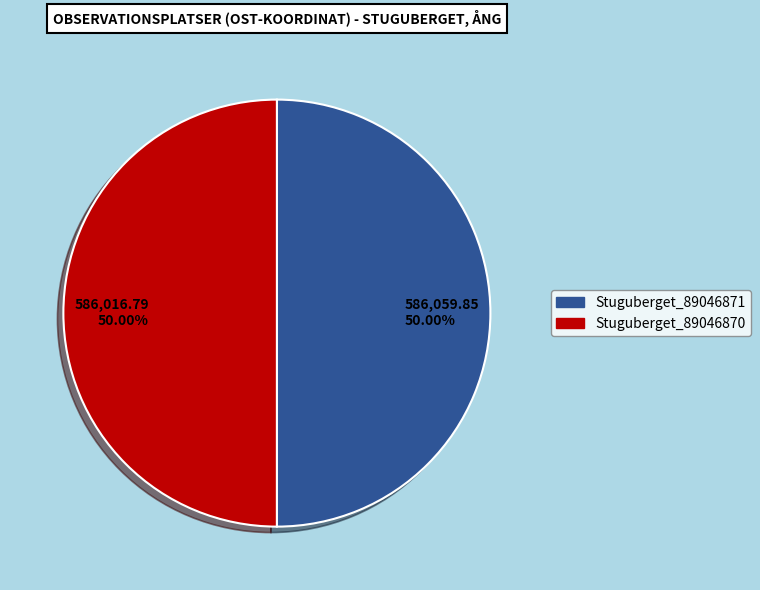

What is the ratio of the value at 586,059.85 50.00% to the value at 586,016.79 50.00%?

1.0